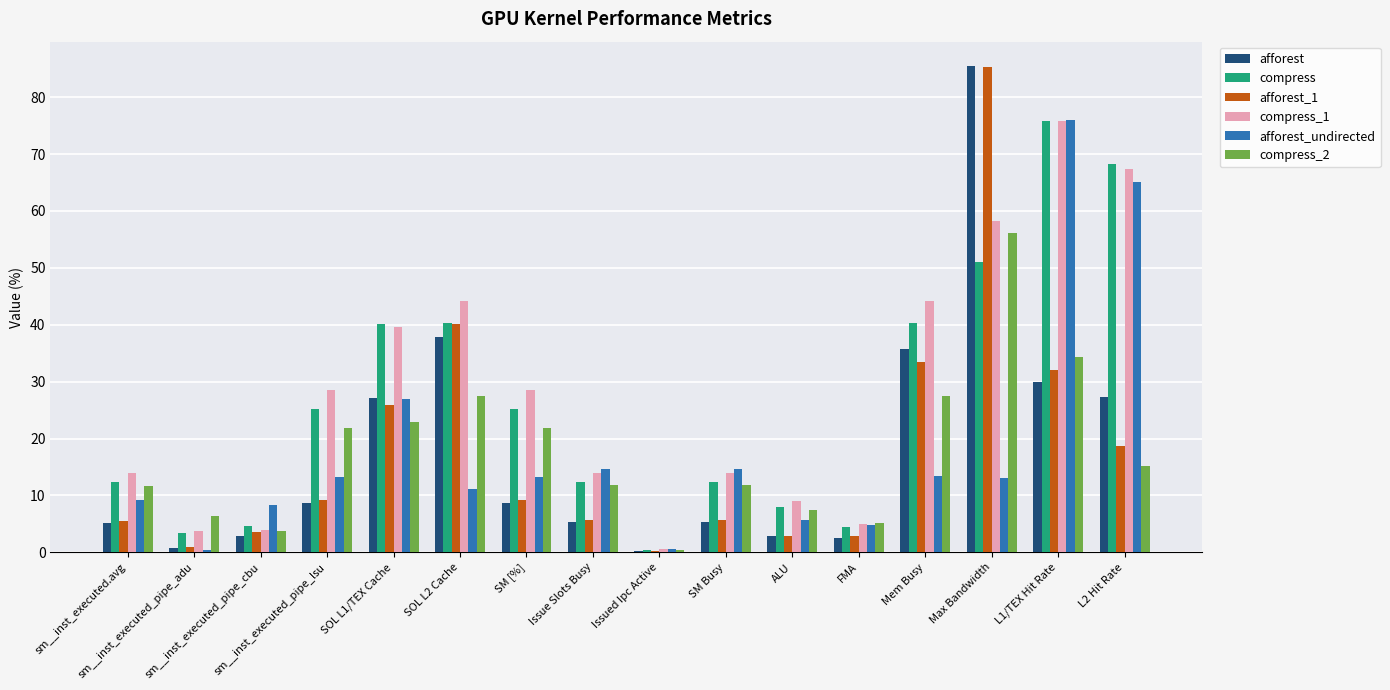

Which series changed the most between sm__inst_executed.avg and Mem Busy?

afforest